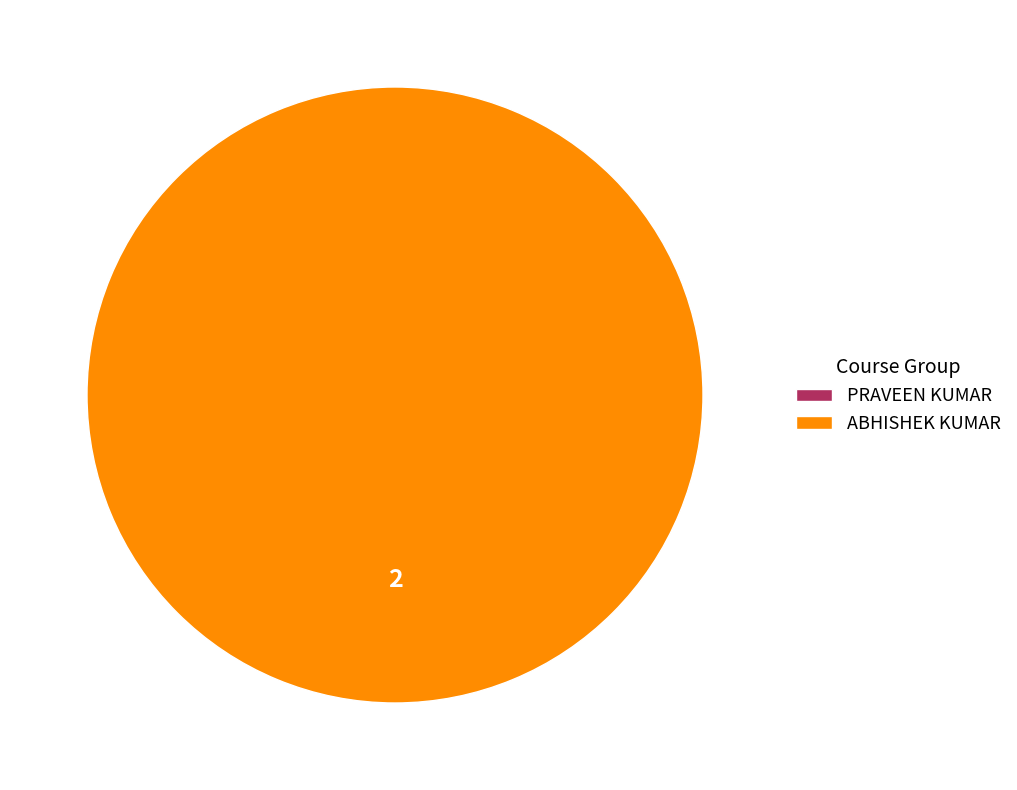

Which slice represents more than half of the pie?

ABHISHEK KUMAR